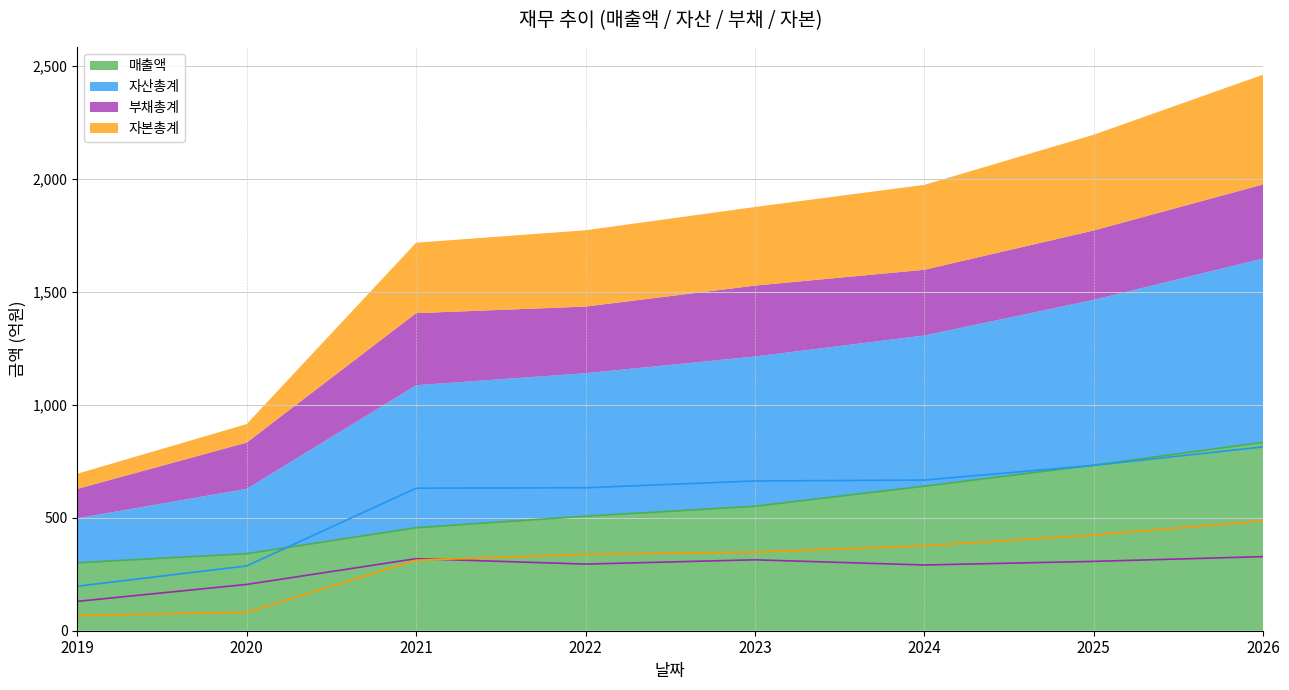

True or false: 자본총계 and 부채총계 cross at least once.

True